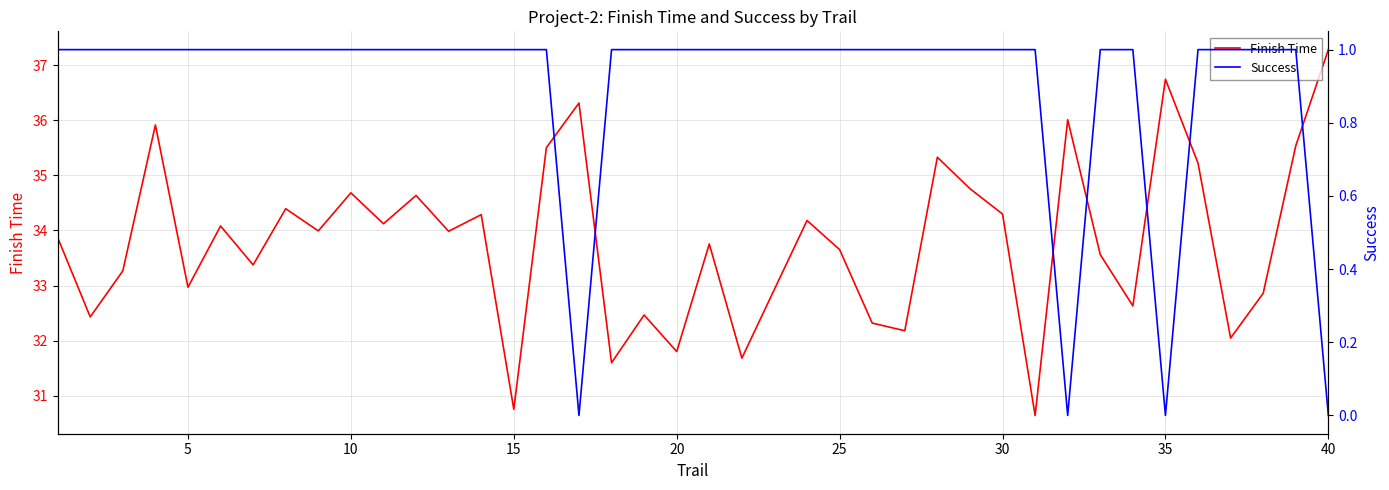

Is this an area chart (filled region under the line)?

No